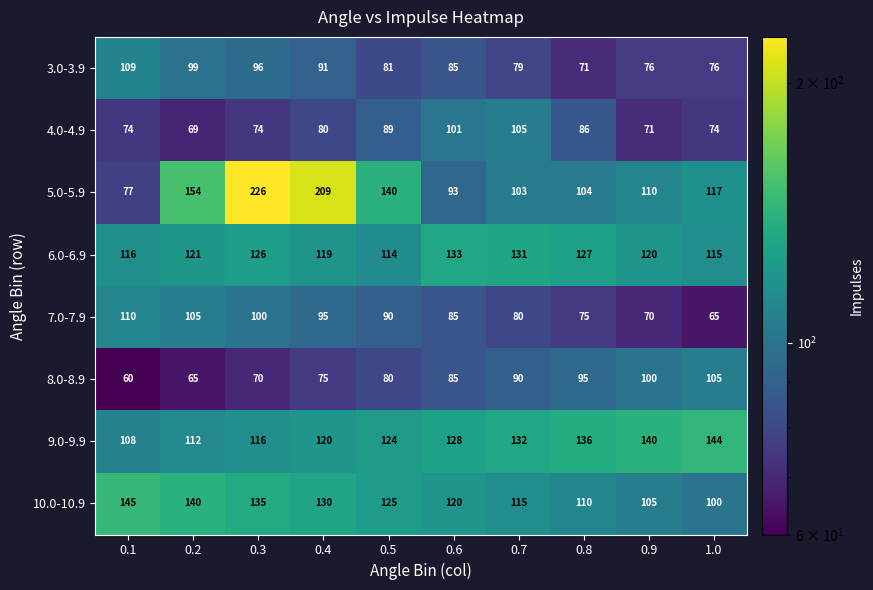

The 10.0-10.9 series shows 154 at 0.8. True or false?

False